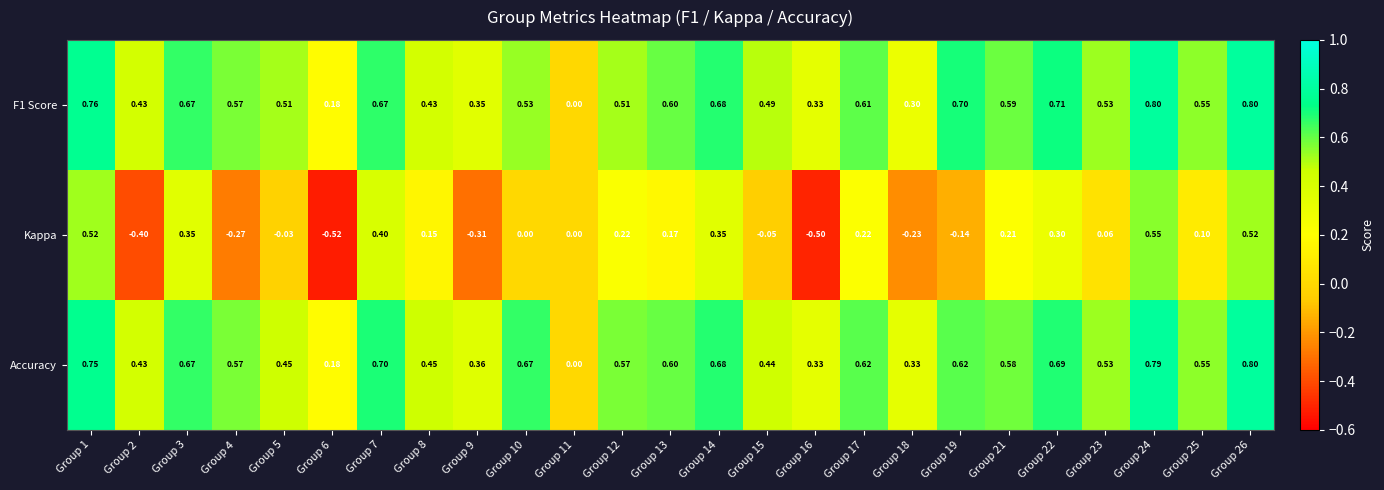

Is the value of Kappa at Group 6 greater than the value of F1 Score at Group 12?

No